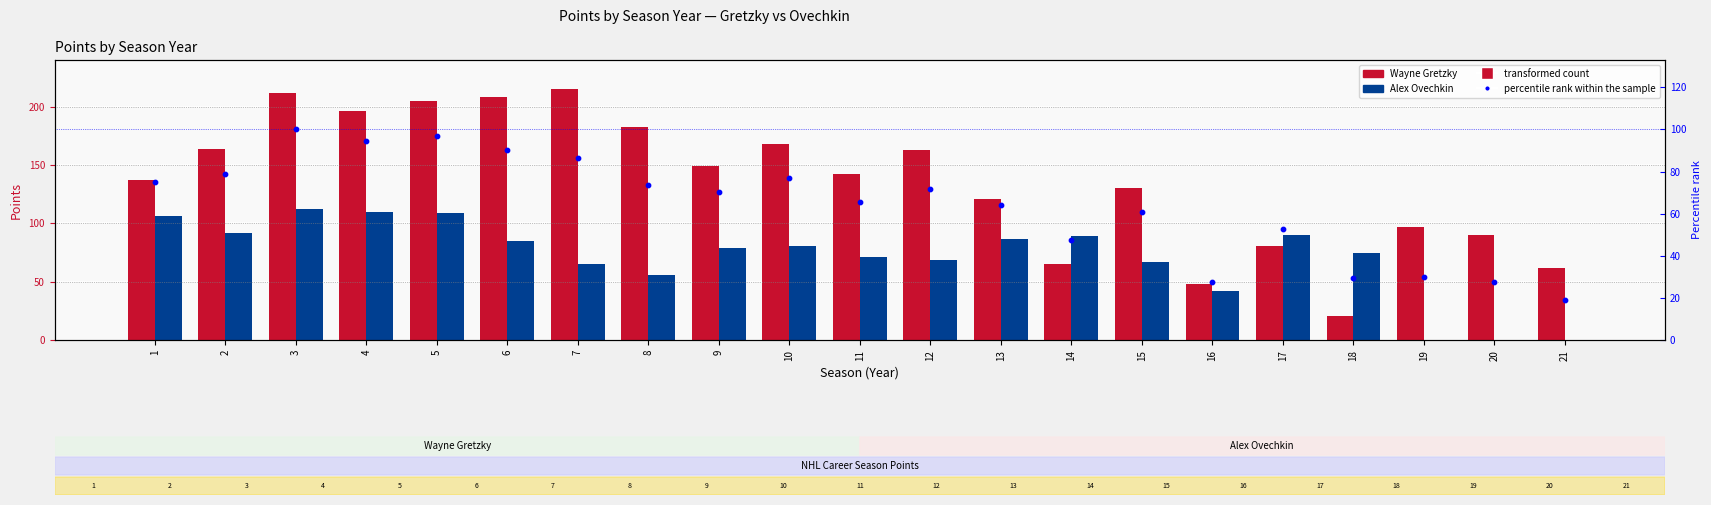

At which category is the sum across all series the highest?

3